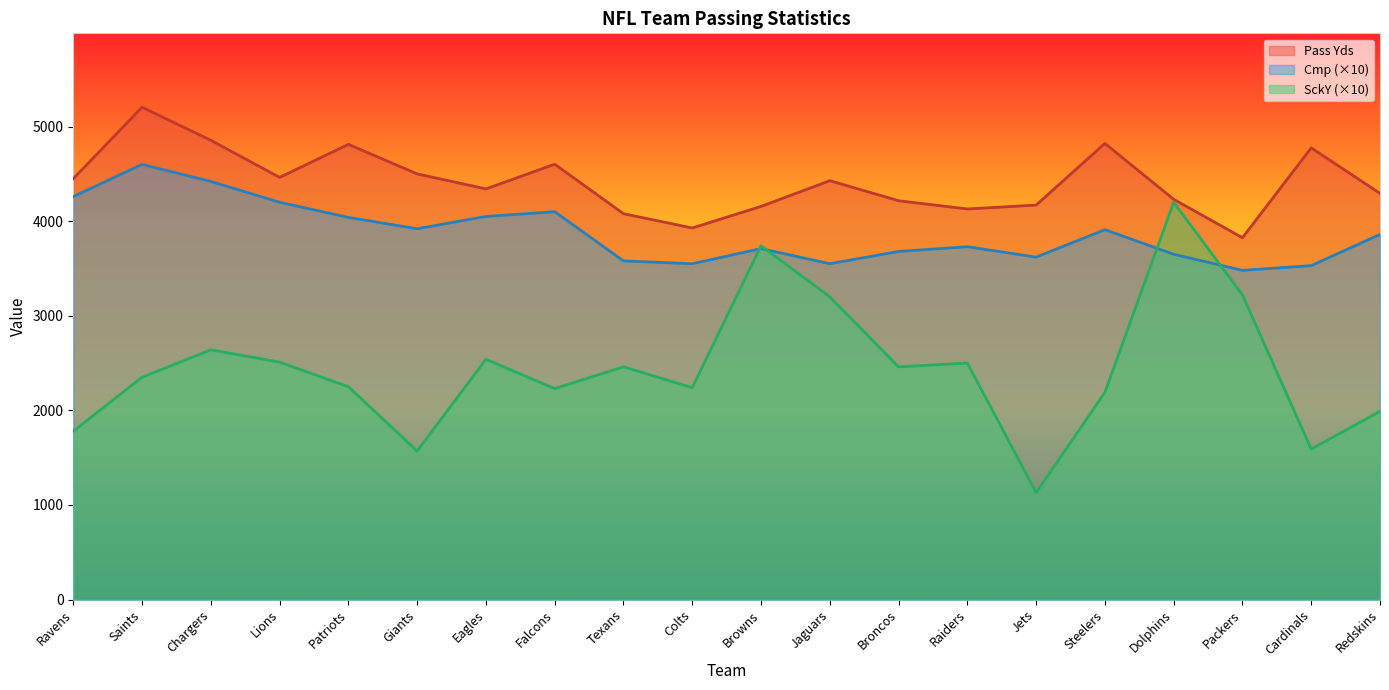

At how many categories does at least one series exceed 1660?

20